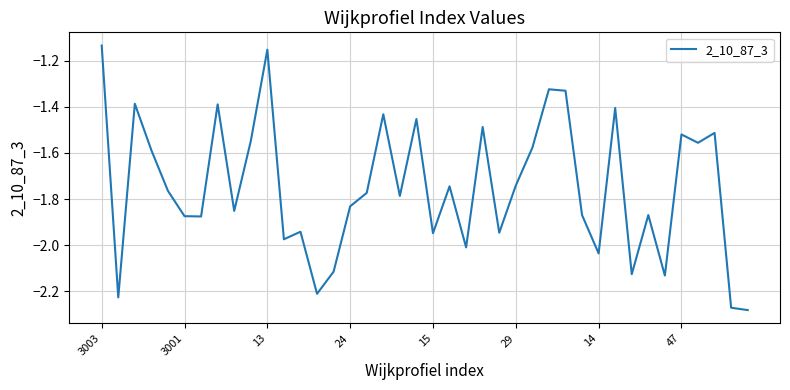

What is the difference between the maximum and minimum values?

1.1